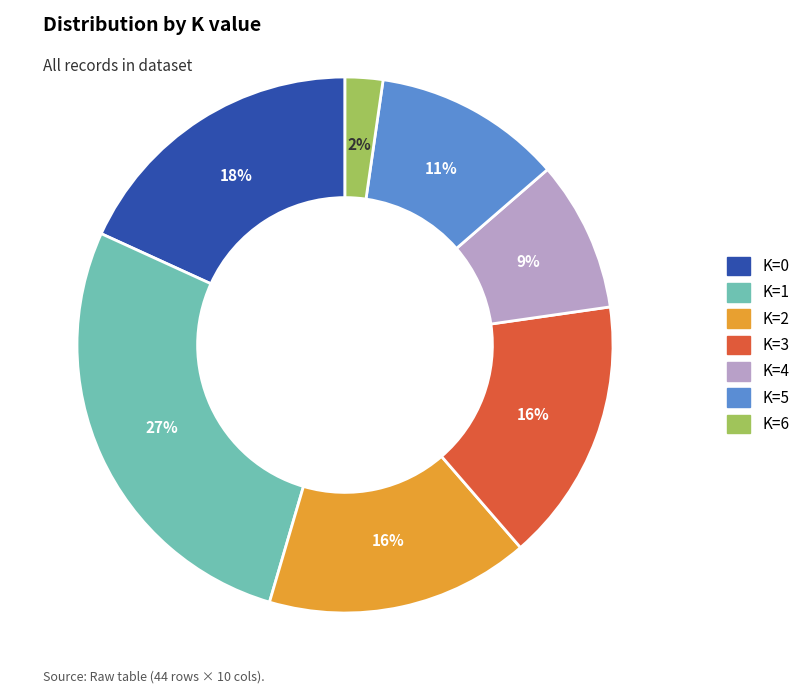

Combined, do K=2 and K=1 account for over 50%?

No